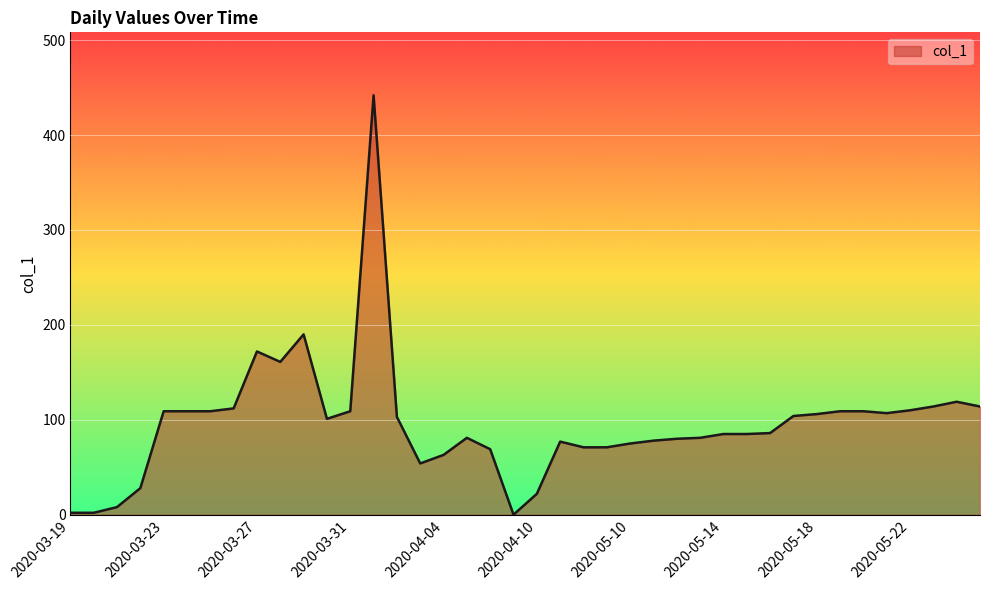

What is the difference between the maximum and minimum values?

442